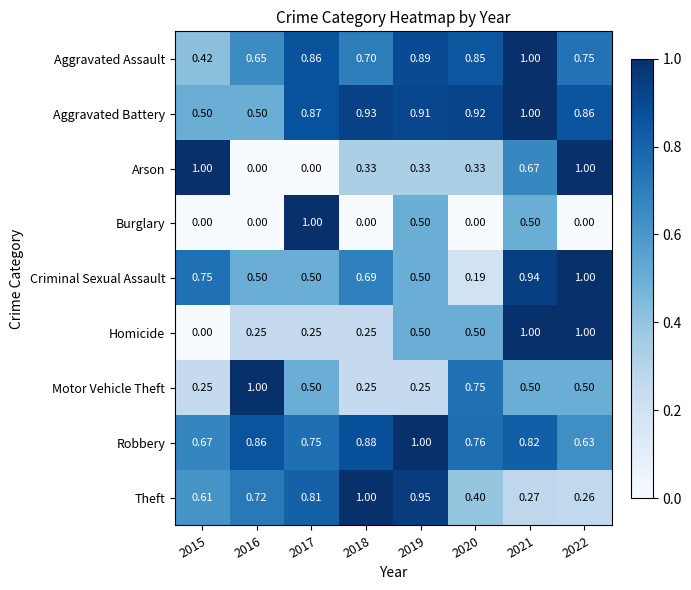

Which series has the largest total across all categories?

Aggravated Battery